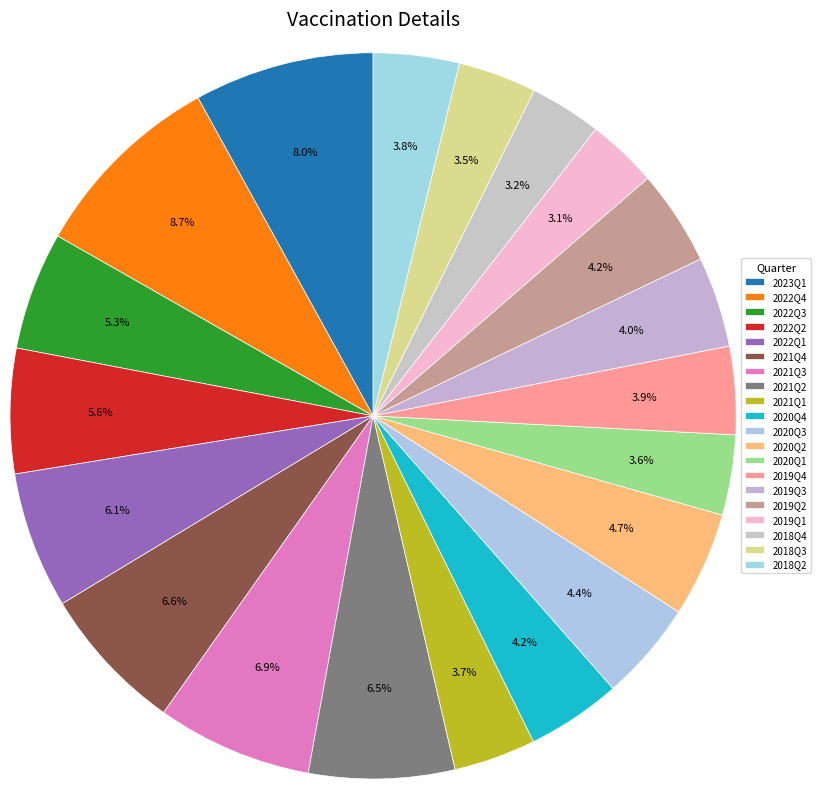

Combined, do 2022Q4 and 2021Q3 account for over 50%?

No